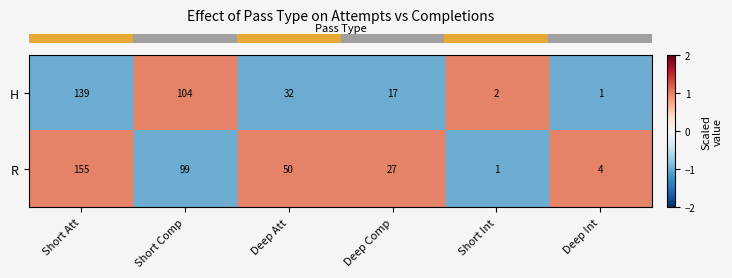

What is the maximum value shown in the chart?

155